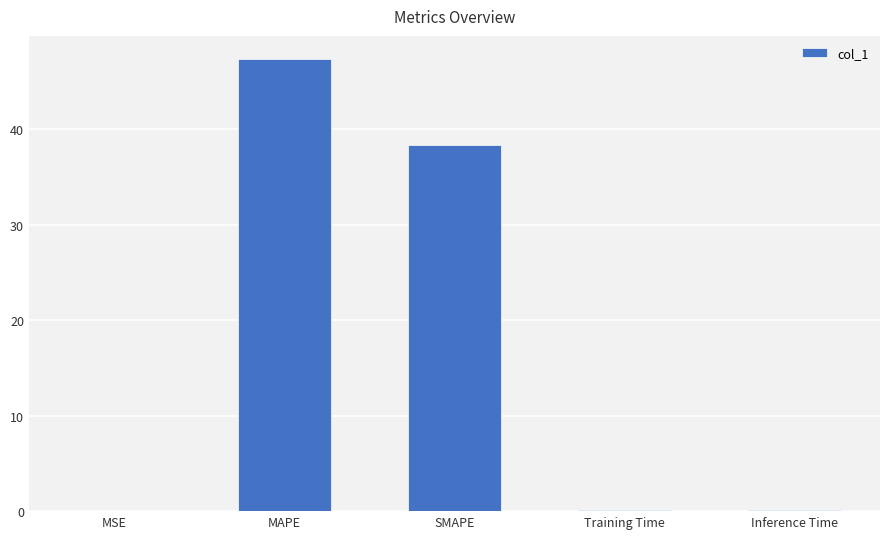

Count the number of data series in this chart.

1